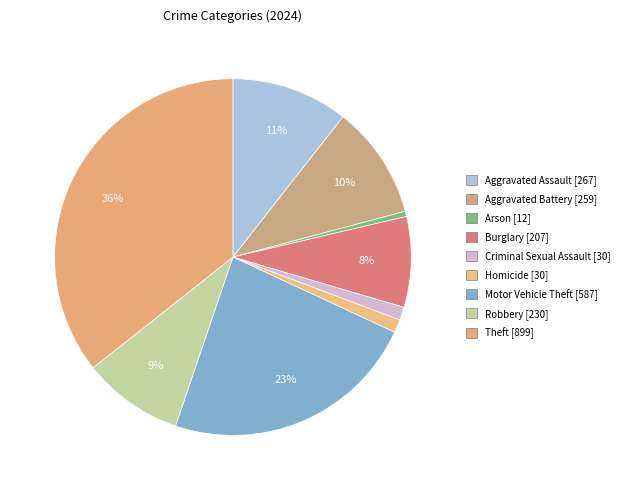

How many slices are in this pie chart?

9